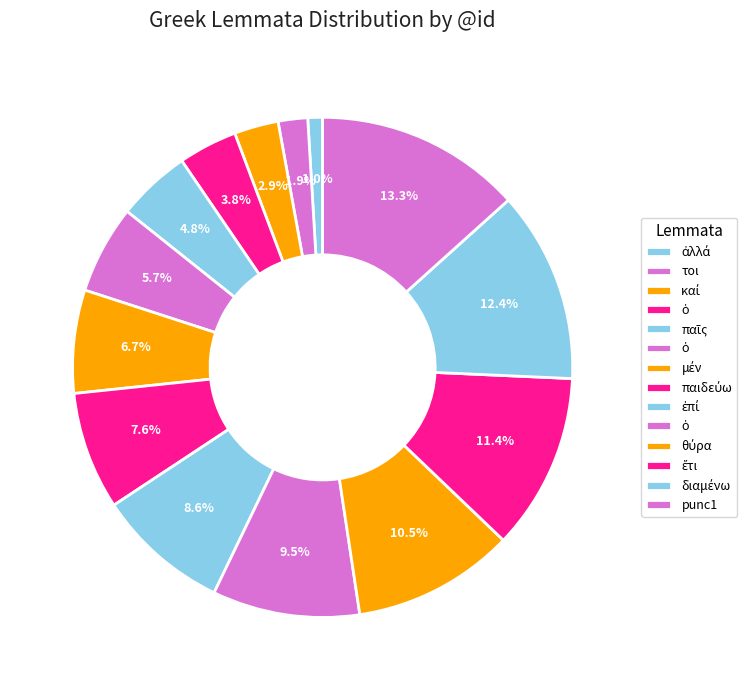

Rank the categories by value from highest to lowest.

punc1, διαμένω, ἔτι, θύρα, ὁ, ἐπί, παιδεύω, μέν, ὁ, παῖς, ὁ, καί, τοι, ἀλλά